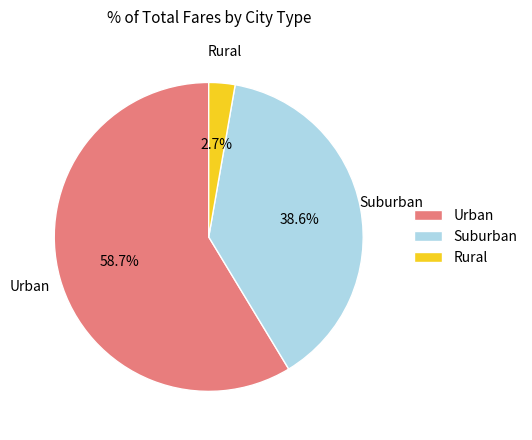

Between Rural and Suburban, which is larger?

Suburban